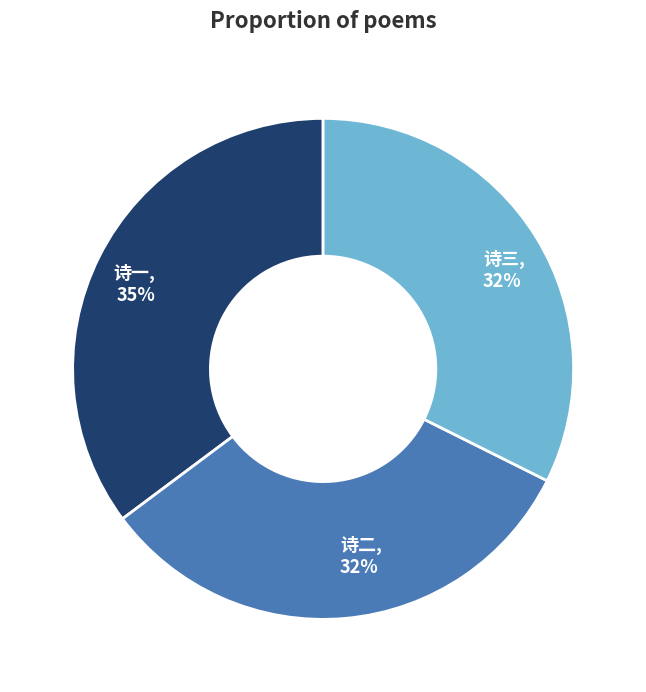

To the nearest percent, what is the average slice percentage?

33%